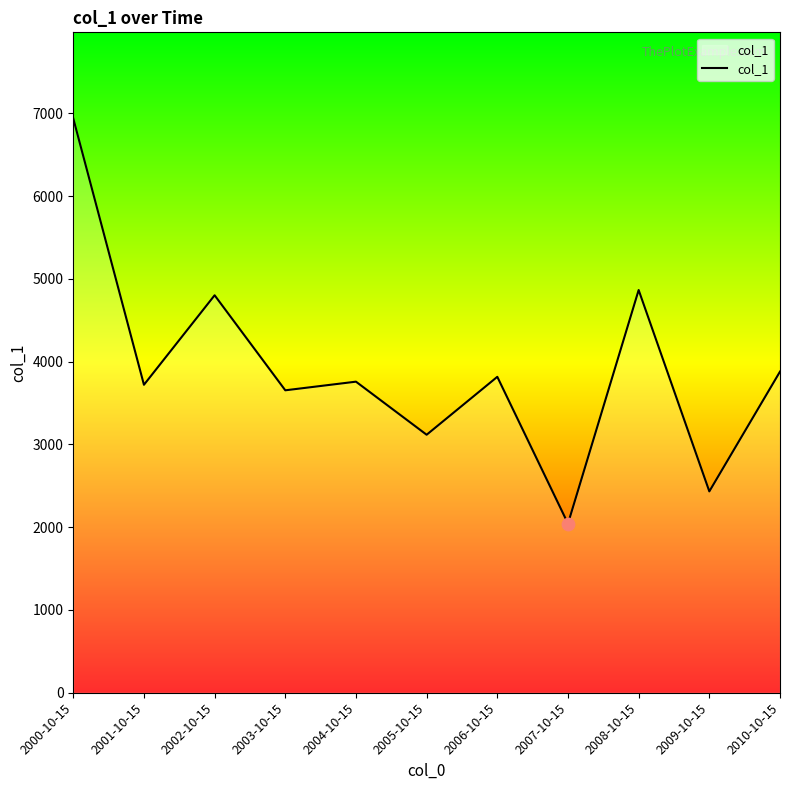

What is the ratio of the value at 2003-10-15 to the value at 2005-10-15?

1.2